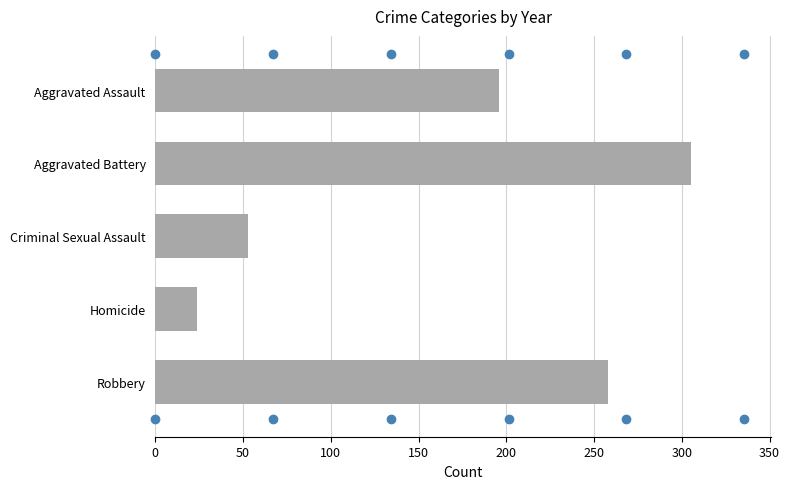

What is the greatest value displayed?

305